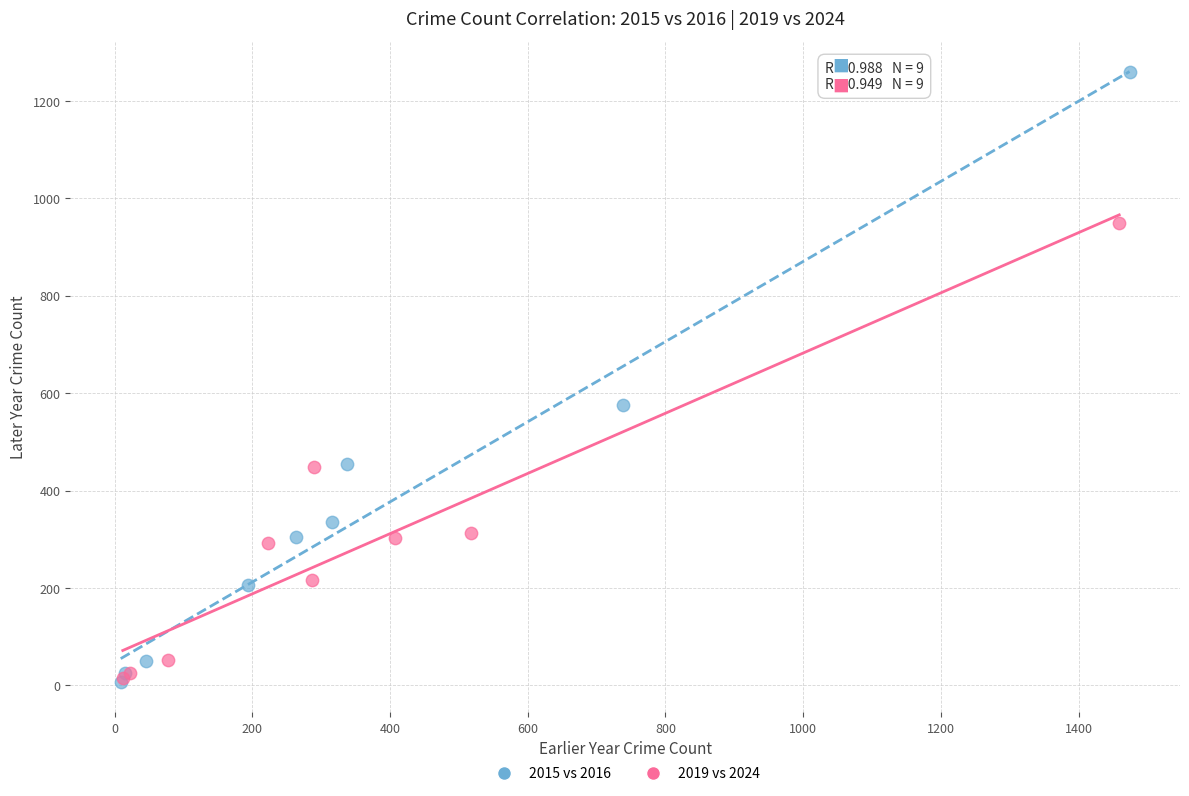

Which series has the widest spread of Y values?

2015 vs 2016